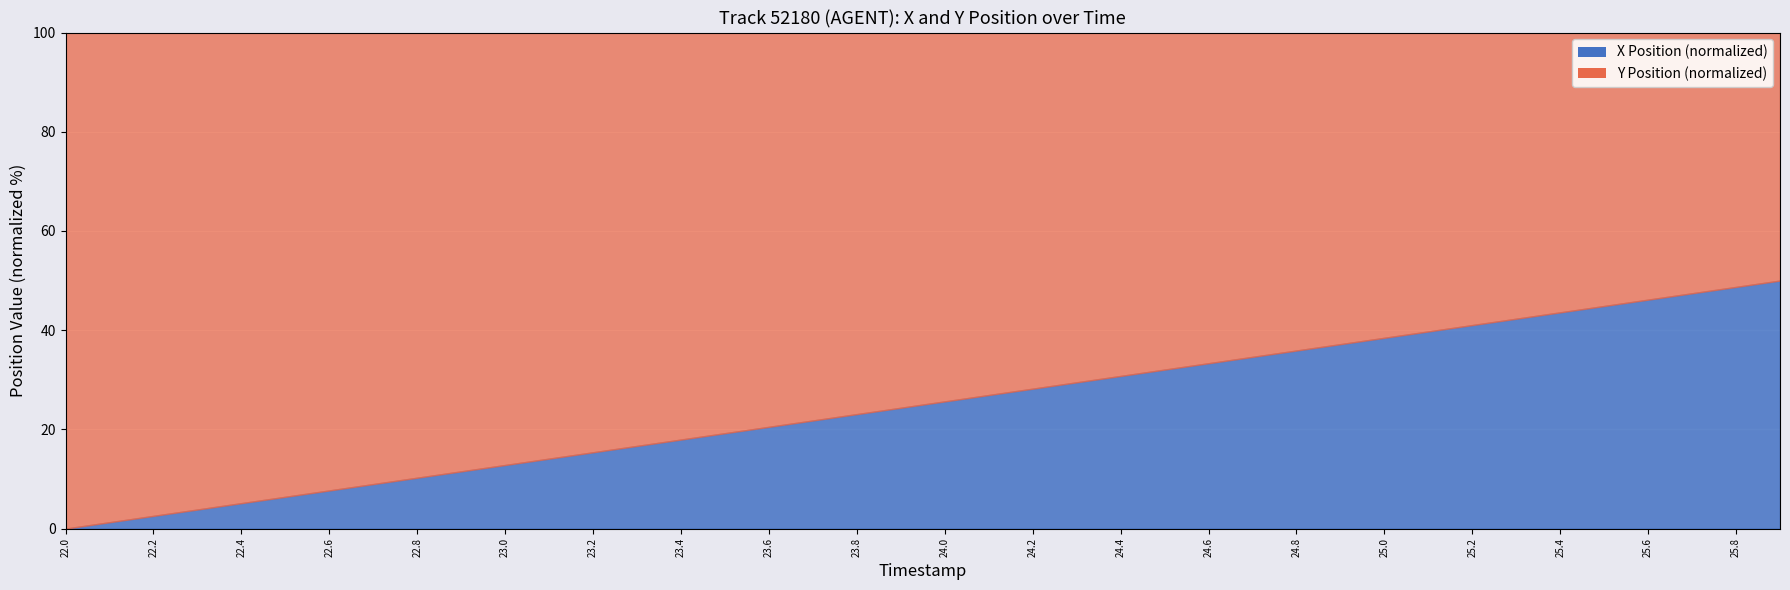

True or false: Y Position and X Position cross at least once.

False